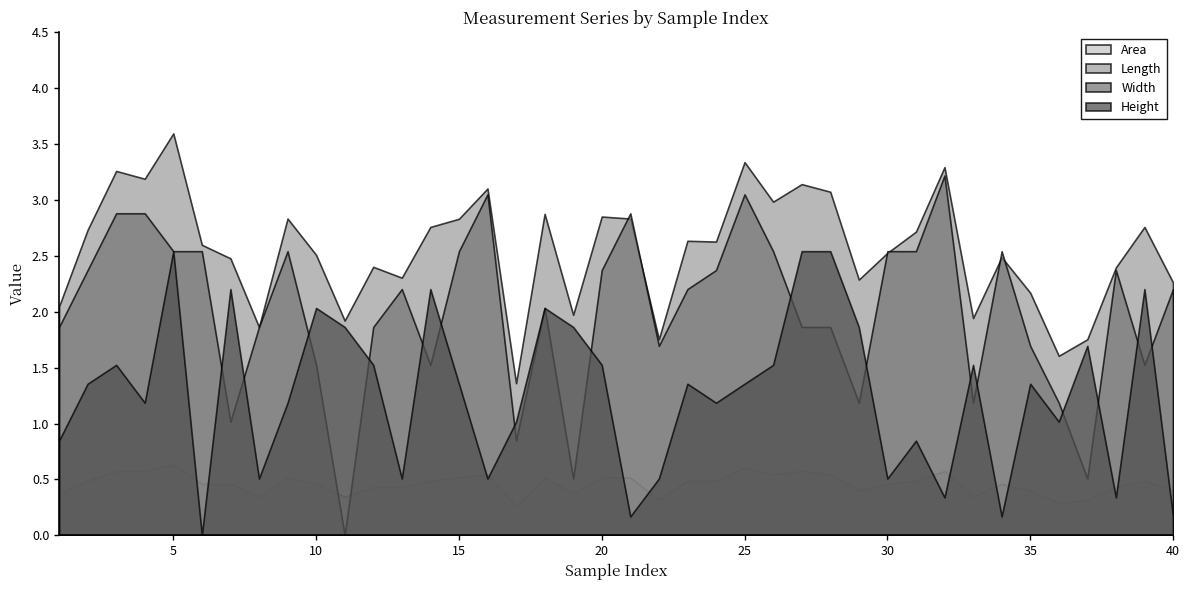

Reading left to right, transcribe all the data shown in this chart.

Area: 0.4	0.5	0.6	0.6	0.6	0.5	0.5	0.3	0.5	0.5	0.3	0.4	0.4	0.5	0.5	0.5	0.3	0.5	0.4	0.5	0.5	0.3	0.5	0.5	0.6	0.5	0.6	0.5	0.4	0.5	0.5	0.6	0.3	0.5	0.4	0.3	0.3	0.4	0.5	0.4
Length: 2.0	2.7	3.3	3.2	3.6	2.6	2.5	1.9	2.8	2.5	1.9	2.4	2.3	2.8	2.8	3.1	1.4	2.9	2.0	2.9	2.8	1.8	2.6	2.6	3.3	3.0	3.1	3.1	2.3	2.5	2.7	3.3	1.9	2.5	2.2	1.6	1.8	2.4	2.8	2.3
Width: 1.9	2.4	2.9	2.9	2.5	2.5	1.0	1.9	2.5	1.5	0.0	1.9	2.2	1.5	2.5	3.1	0.8	2.0	0.5	2.4	2.9	1.7	2.2	2.4	3.1	2.5	1.9	1.9	1.2	2.5	2.5	3.2	1.2	2.5	1.7	1.2	0.5	2.4	1.5	2.2
Height: 0.8	1.4	1.5	1.2	2.5	0.0	2.2	0.5	1.2	2.0	1.9	1.5	0.5	2.2	1.4	0.5	1.0	2.0	1.9	1.5	0.2	0.5	1.4	1.2	1.4	1.5	2.5	2.5	1.9	0.5	0.8	0.3	1.5	0.2	1.4	1.0	1.7	0.3	2.2	0.2